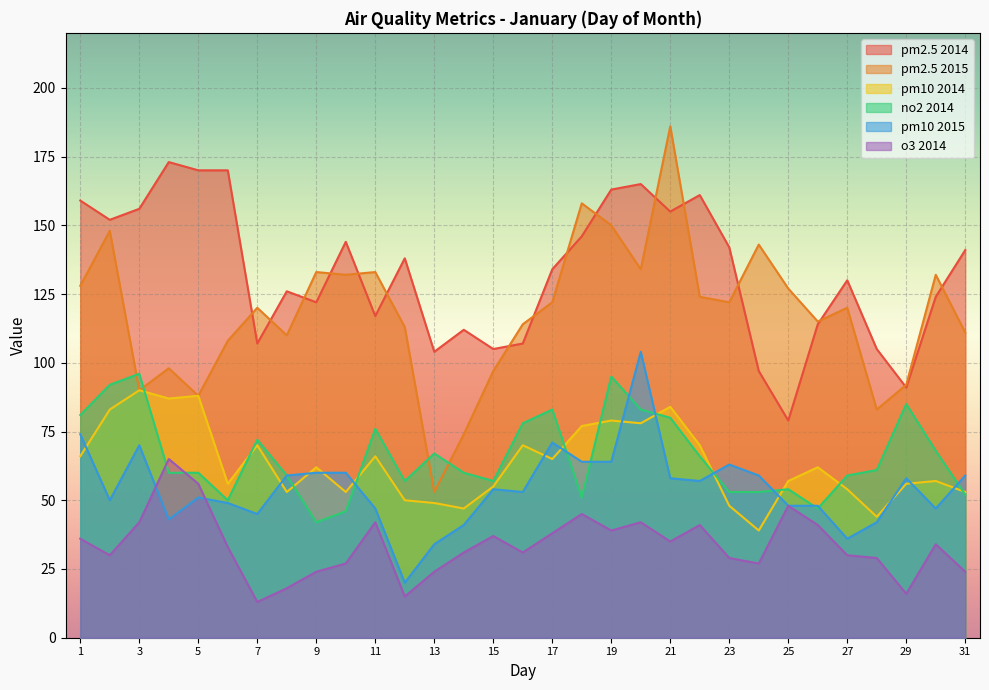

The pm25_2015 series shows 122 at 17. True or false?

True